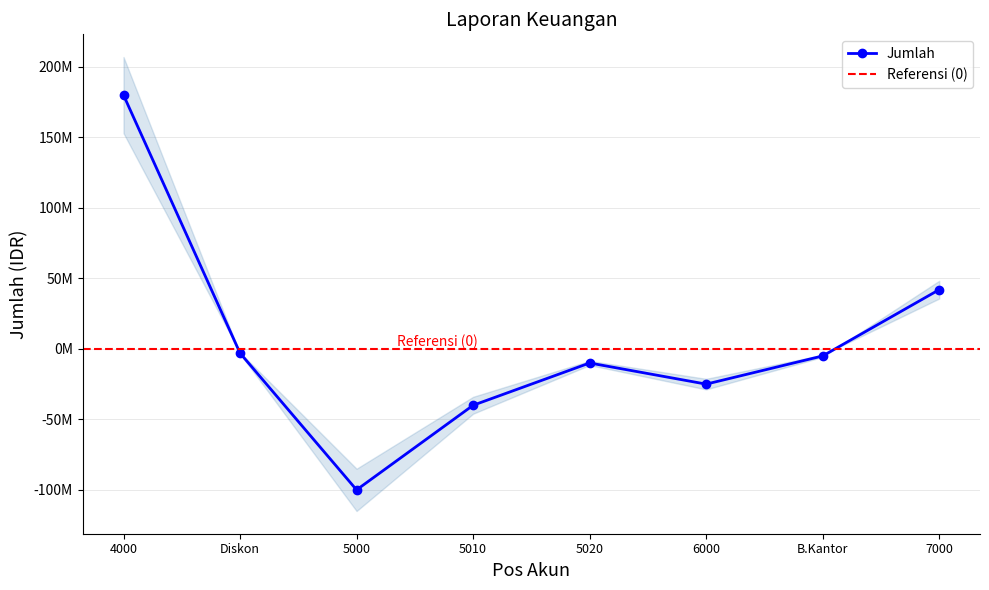

Where is the data nearest to the value 40000000?

7000